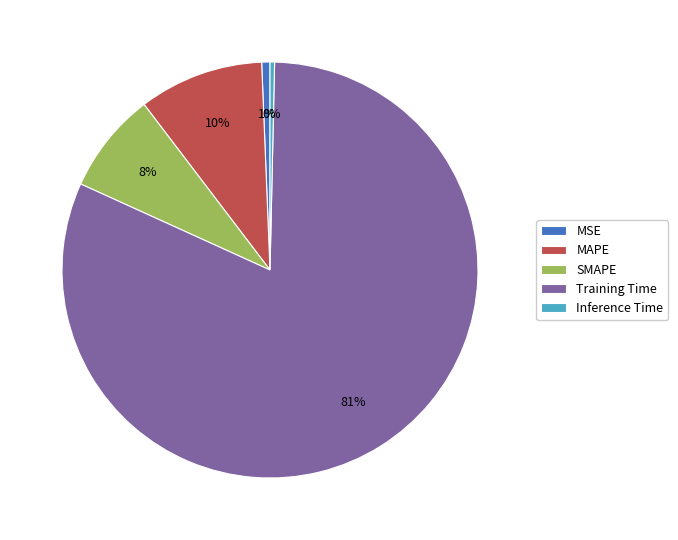

Do SMAPE and Training Time together represent more than half of the pie?

Yes